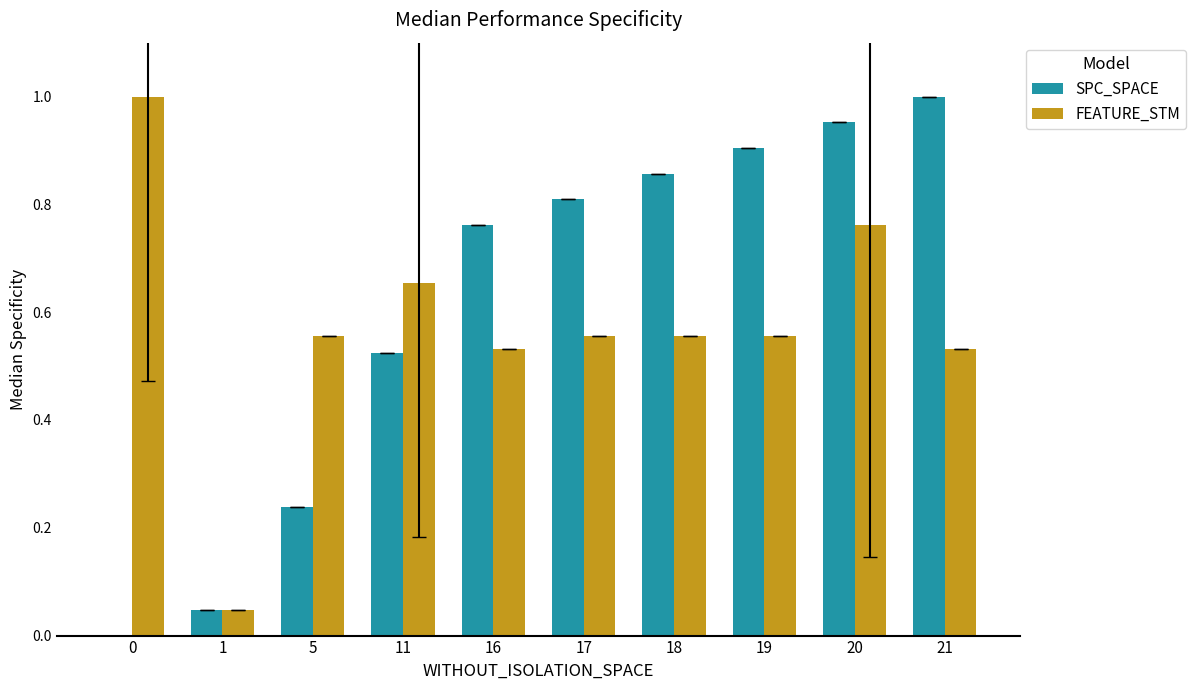

What are all the series names shown in the legend?

SPC_SPACE, FEATURE_STM